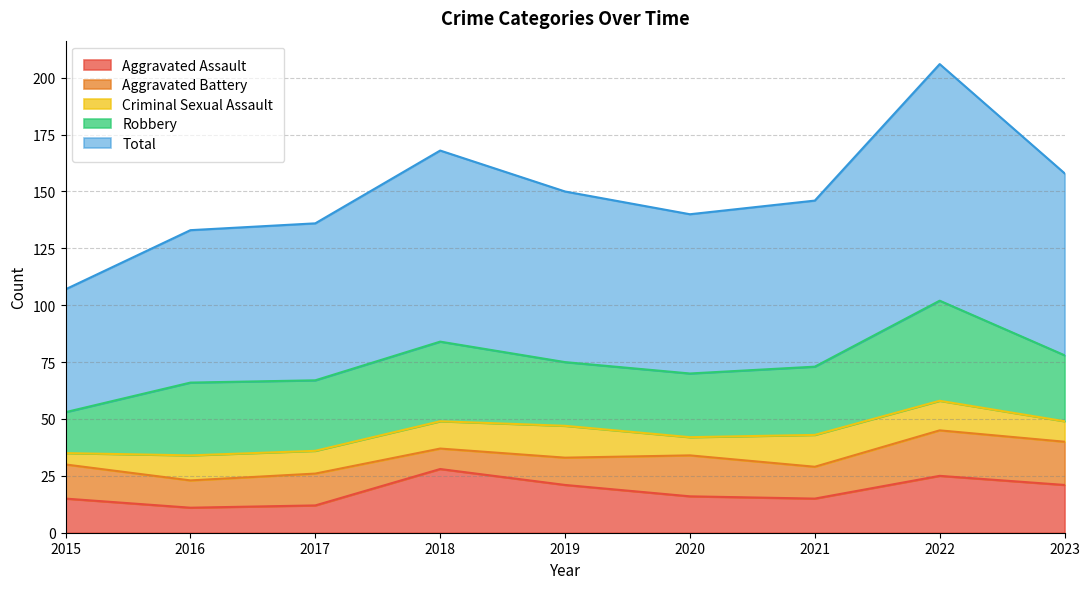

What are all the series names shown in the legend?

Aggravated Assault, Aggravated Battery, Criminal Sexual Assault, Robbery, Total